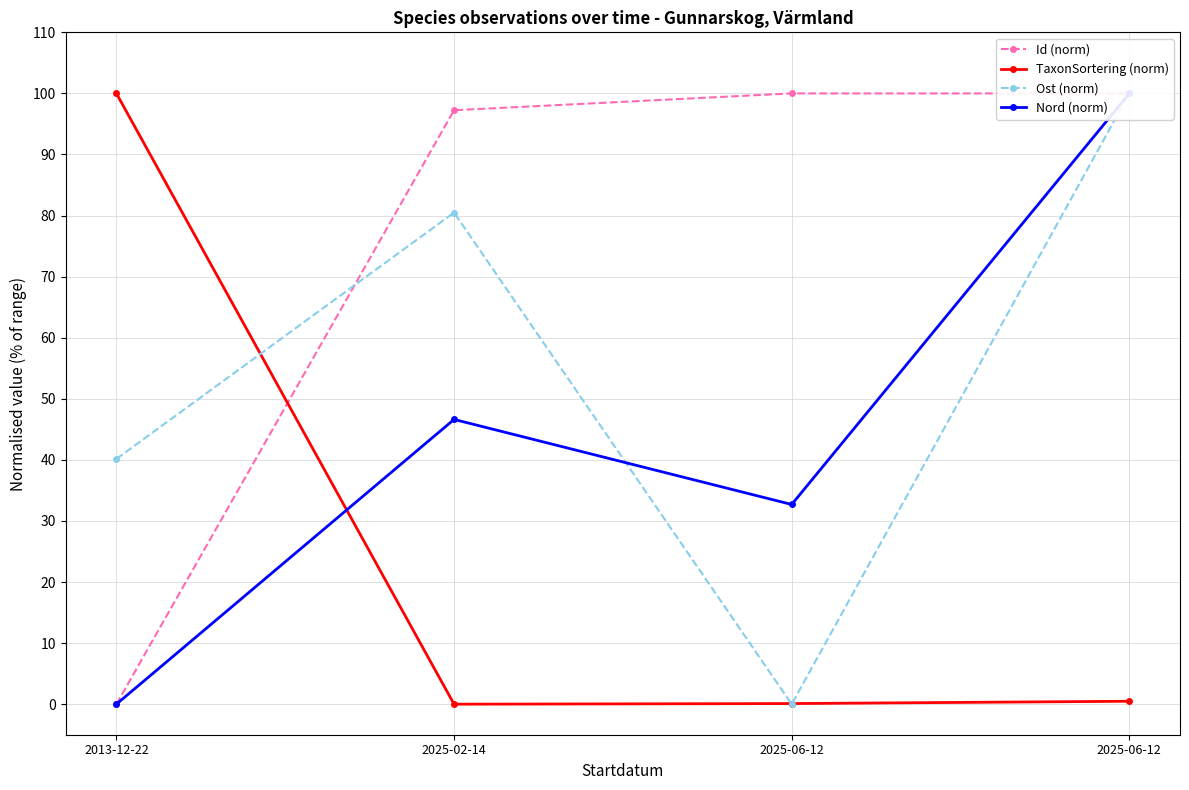

List the series in order of their peak value, highest first.

Id (norm), TaxonSortering (norm), Ost (norm), Nord (norm)